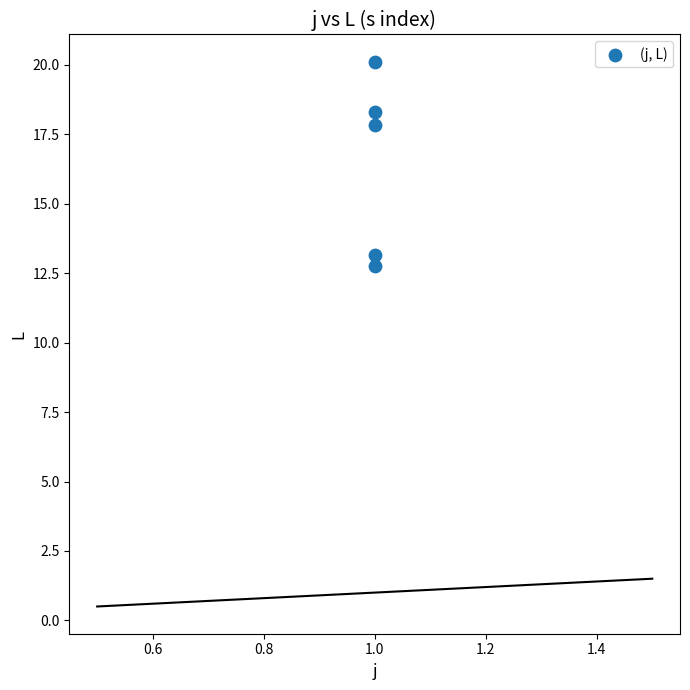

What is the range of Y values (max minus min)?

7.3